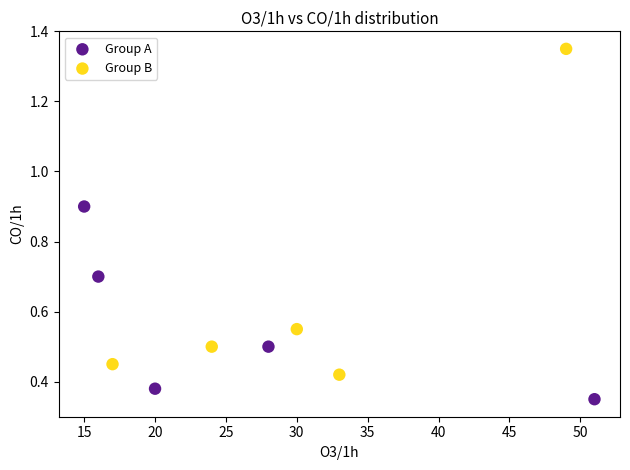

Which series has the largest Y range (max minus min)?

Group B